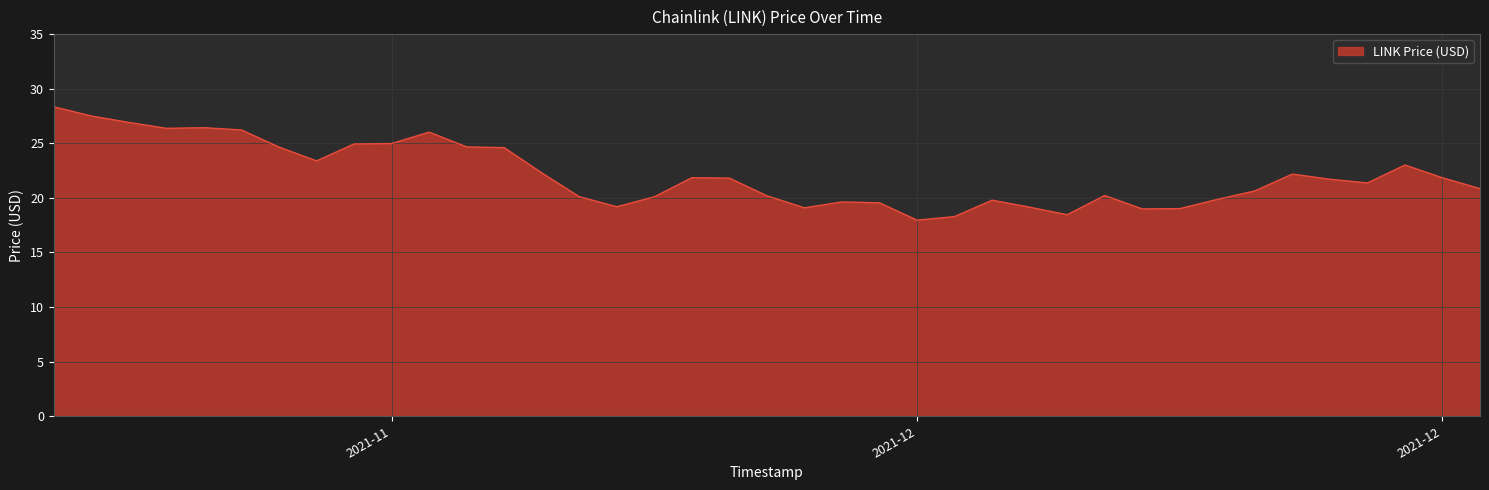

Is it true that the value at 12/15/2021 is 10.7?

False